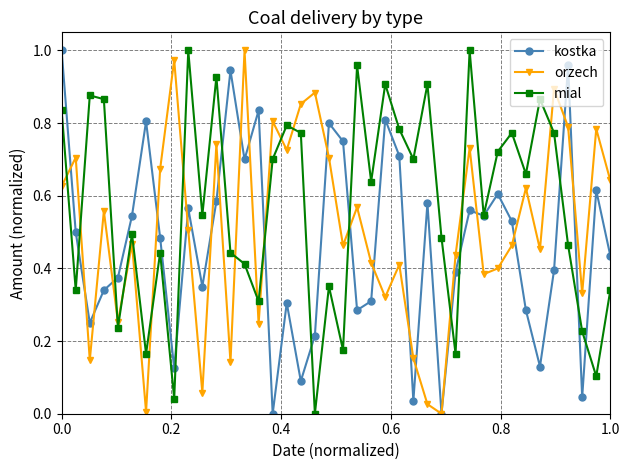

Rank the series by their average value, from highest to lowest.

mial, orzech, kostka